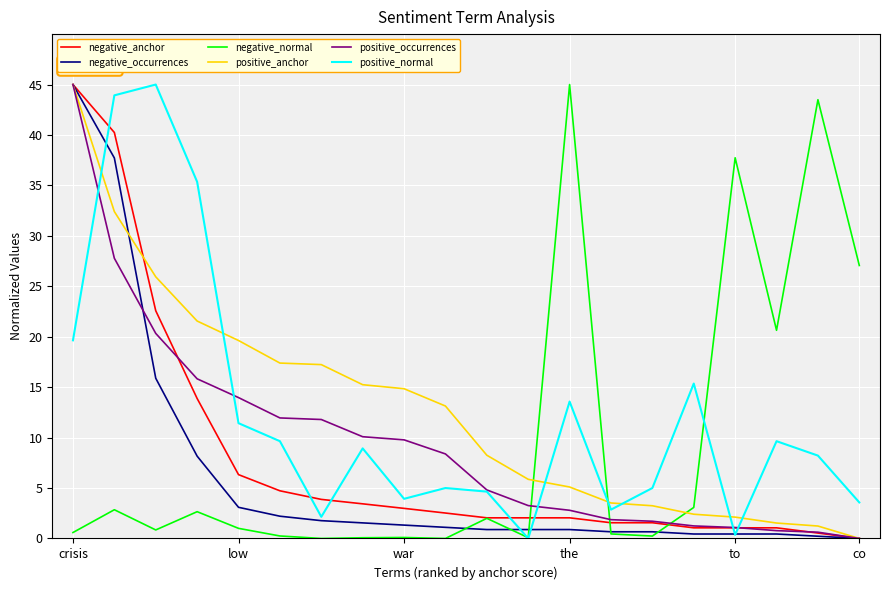

What is the maximum value shown in the chart?

45.0